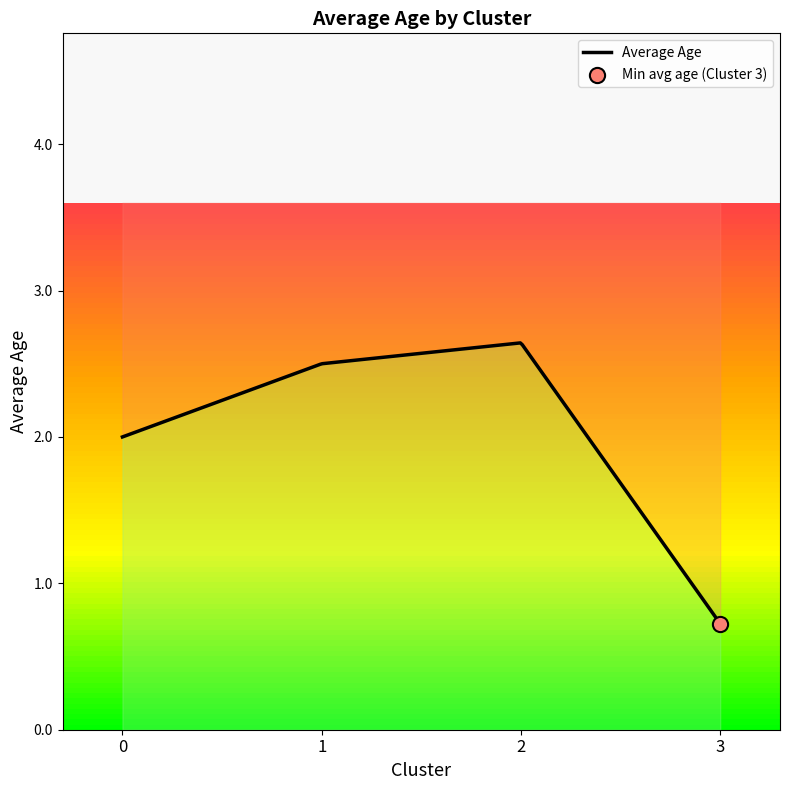

Is the value of Cluster 0 at 13 greater than the value of Cluster 3 at 4?

Yes